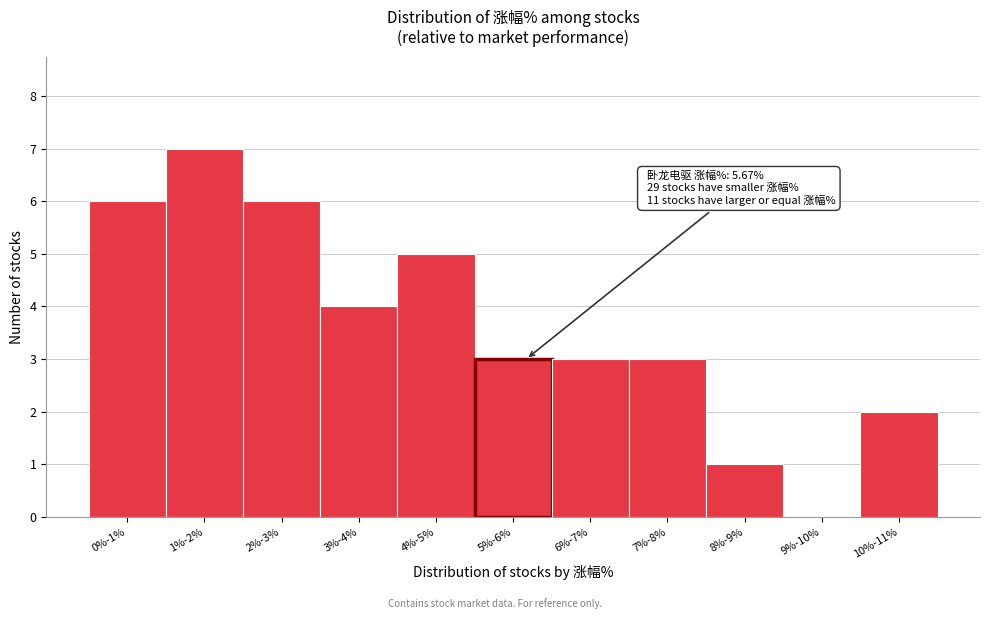

Reading left to right, what are all the values shown in this chart?

0%-1%=6	1%-2%=7	2%-3%=6	3%-4%=4	4%-5%=5	5%-6%=3	6%-7%=3	7%-8%=3	8%-9%=1	9%-10%=0	10%-11%=2